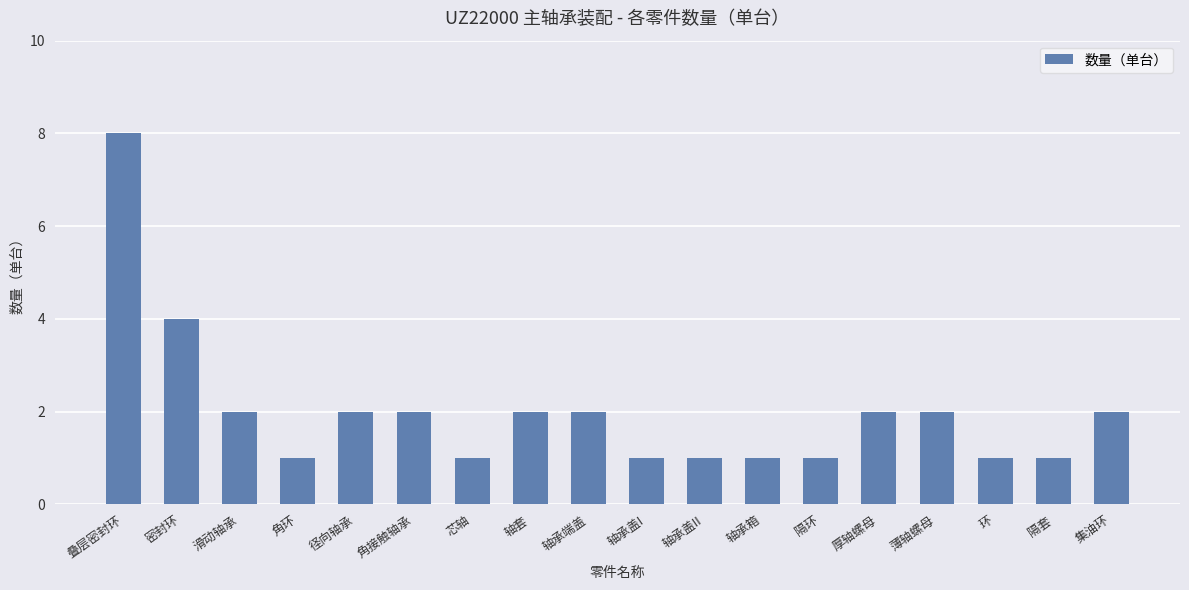

Approximately how many times larger is the value at 滑动轴承 compared to 径向轴承?

1.0